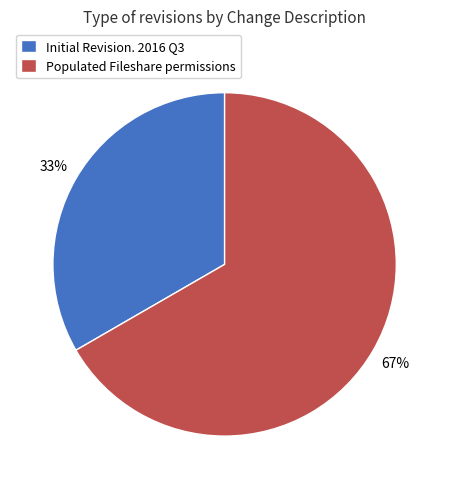

Is it true that Initial Revision. 2016 Q3 is 42% of the pie?

False